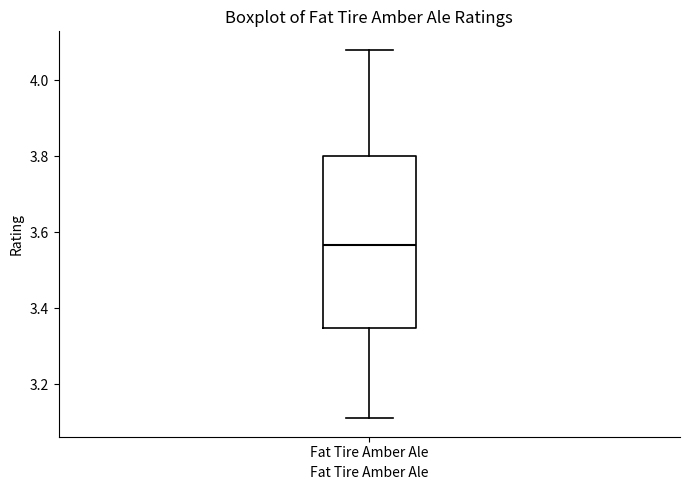

Transcribe this box plot: give where the median line is, the range the box spans, and where the two whiskers end, as read against the y-axis. The values are not printed on the chart, so give them approximately, as read against the axis.

median 3.56, box 3.34 to 3.80, whiskers 3.12 to 4.08